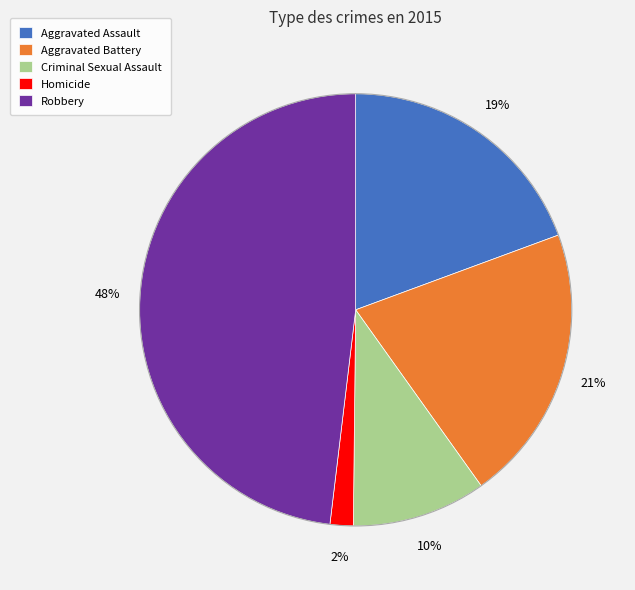

Is it true that Robbery is 48% of the pie?

True